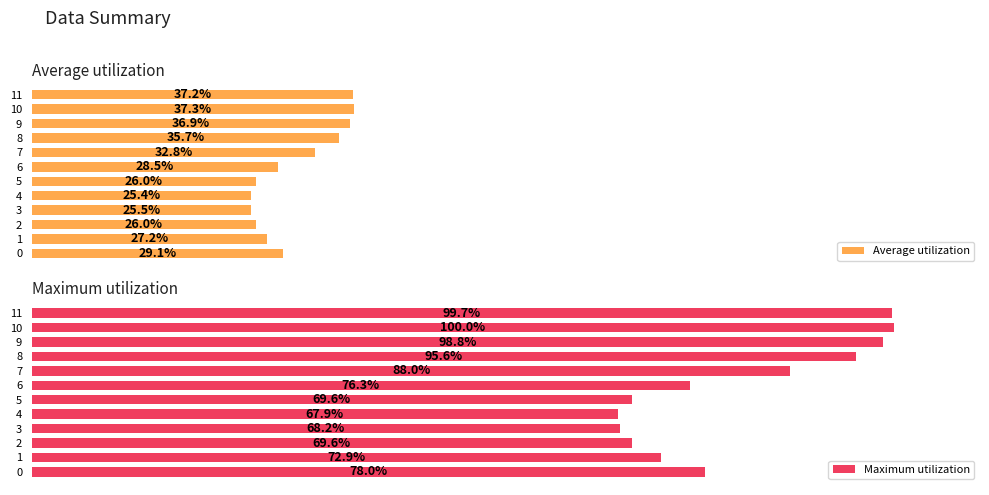

Which label corresponds to the largest value in the chart?

10